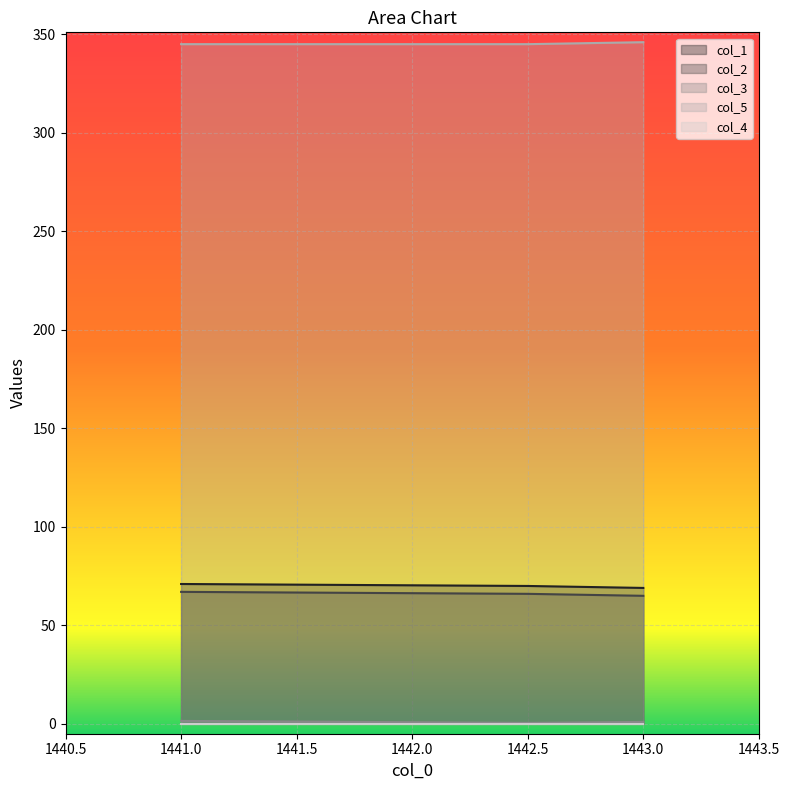

The col_5 series shows 97.5 at 1443.0. True or false?

False